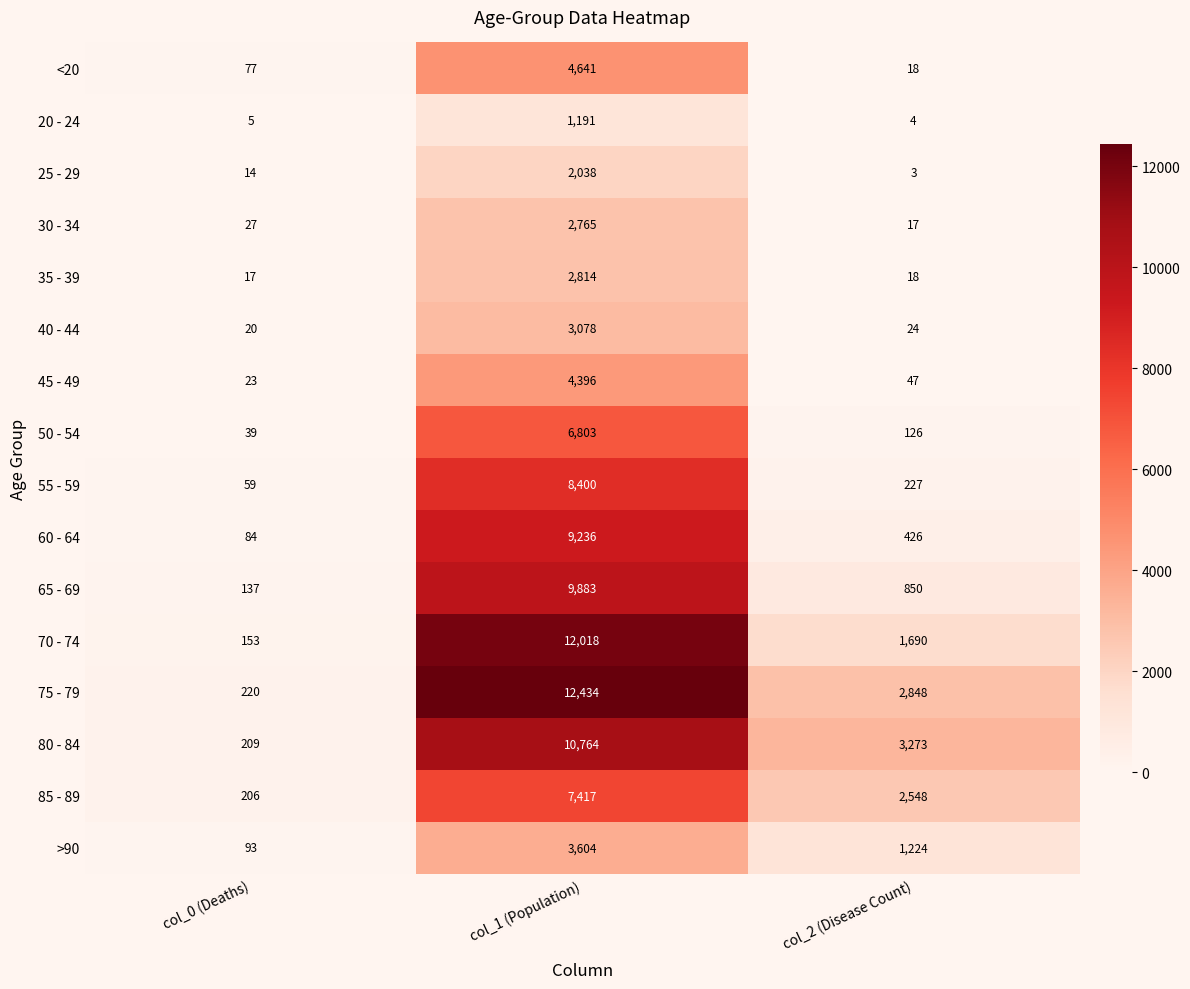

Which series changed the most between col_0 (Deaths) and col_1 (Population)?

75 - 79